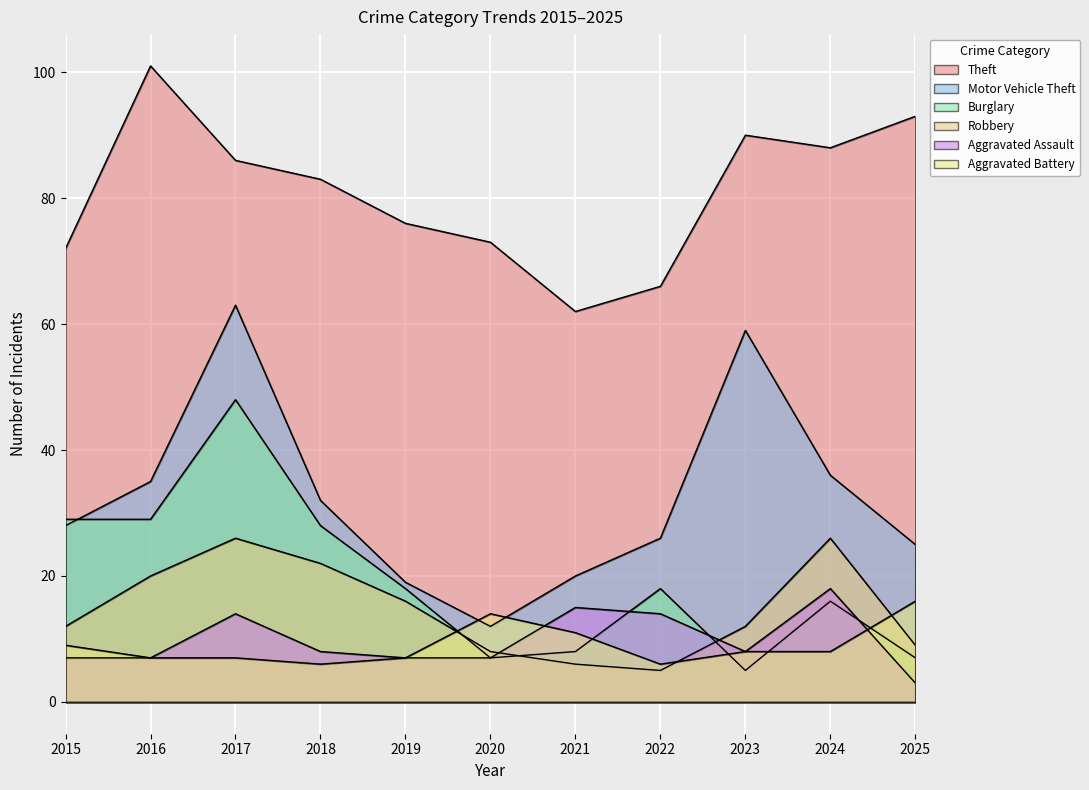

What are all the series names shown in the legend?

Theft, Motor Vehicle Theft, Burglary, Robbery, Aggravated Assault, Aggravated Battery